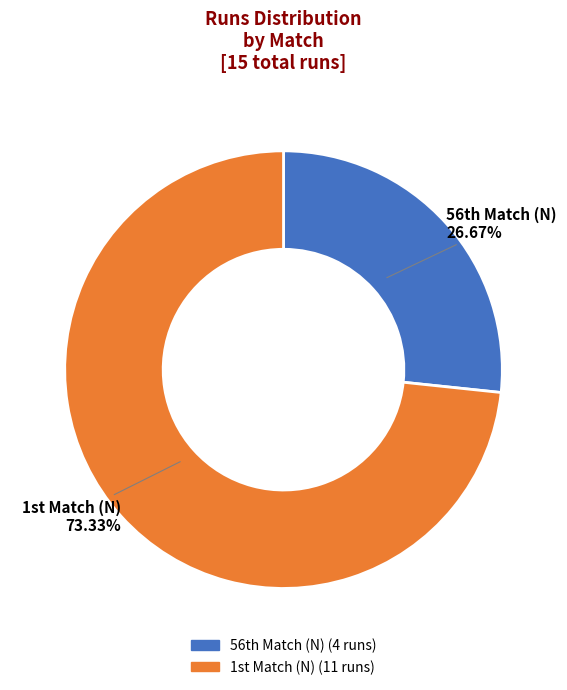

Count the number of slices in the pie.

2